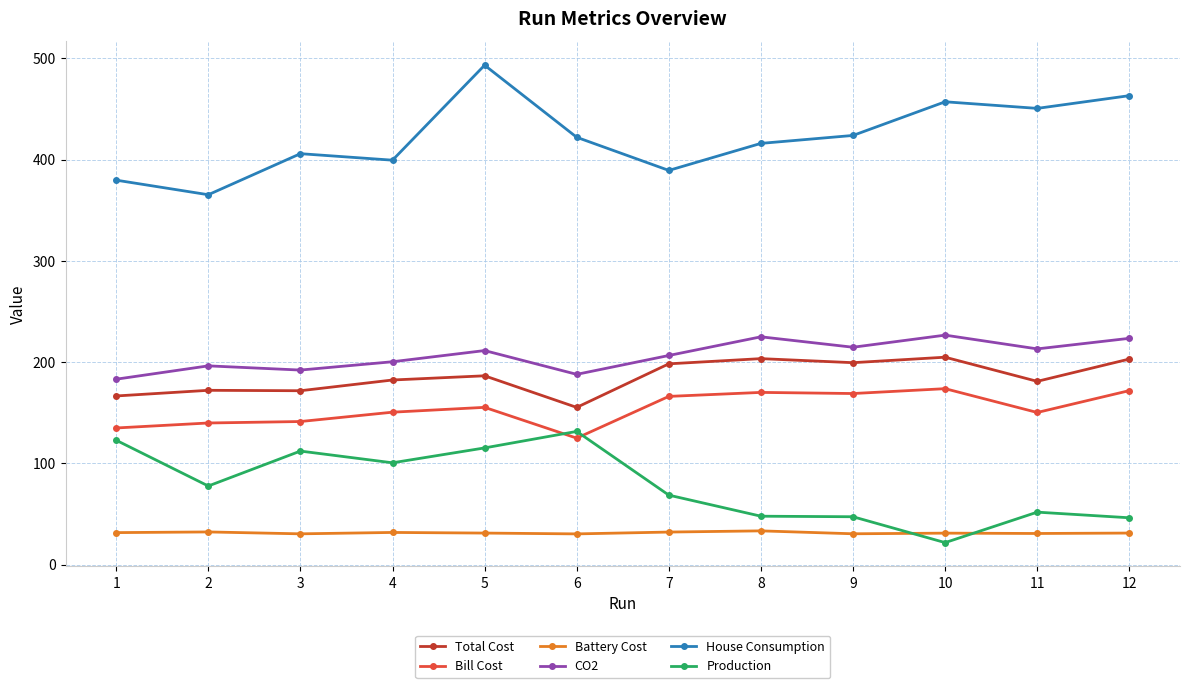

What is the value of the CO2 point at the 11th from the left?

213.1